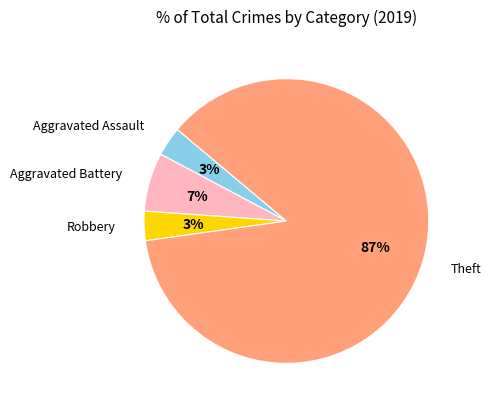

To the nearest percent, what is the average slice percentage?

25%